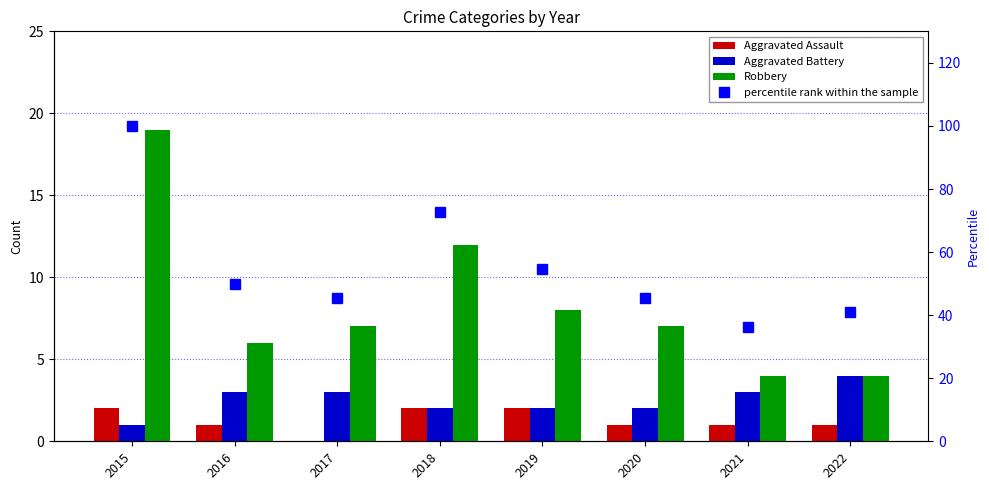

At which category is the sum across all series the highest?

2015